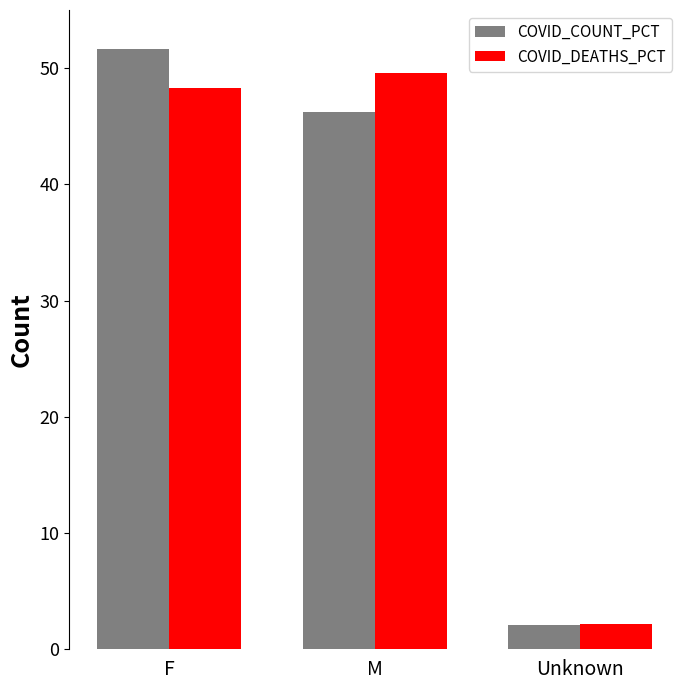

What is the sum of all COVID_DEATHS_PCT values?

100.0